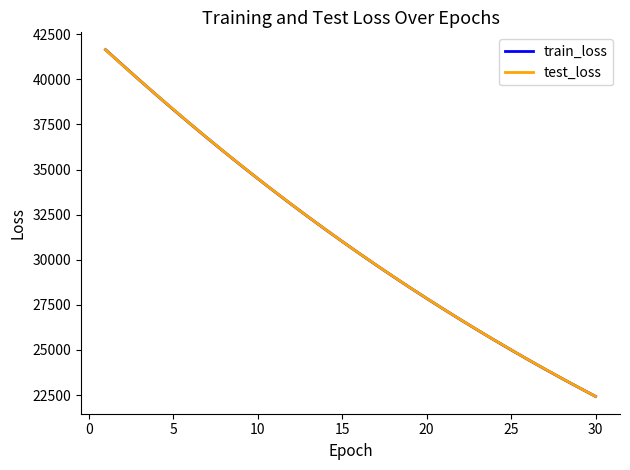

Which series has the largest range (max minus min)?

train_loss